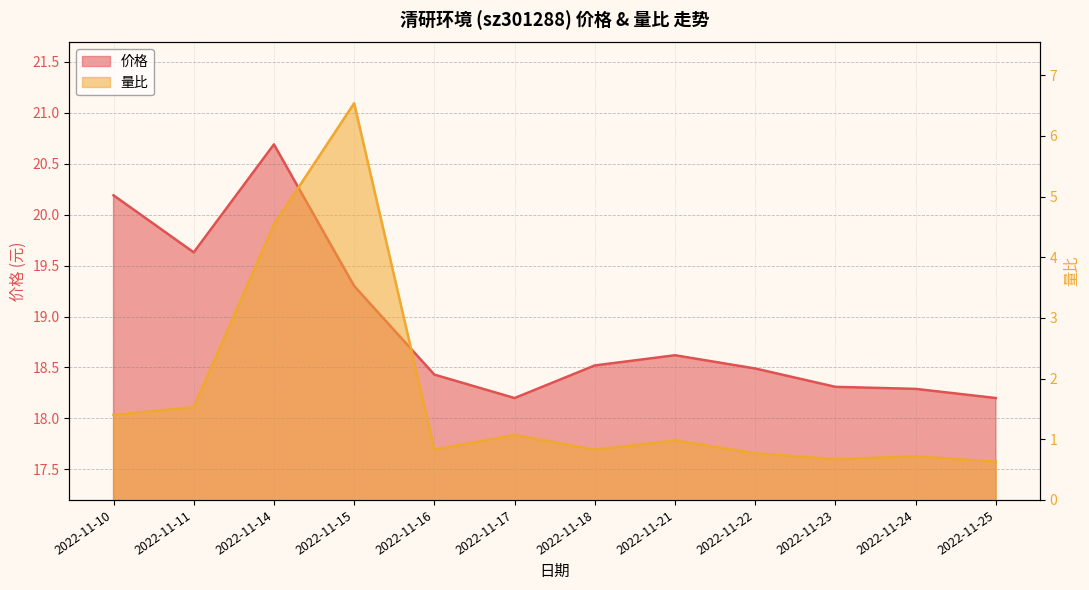

What is the total value across all series at 2022-11-17?

19.3